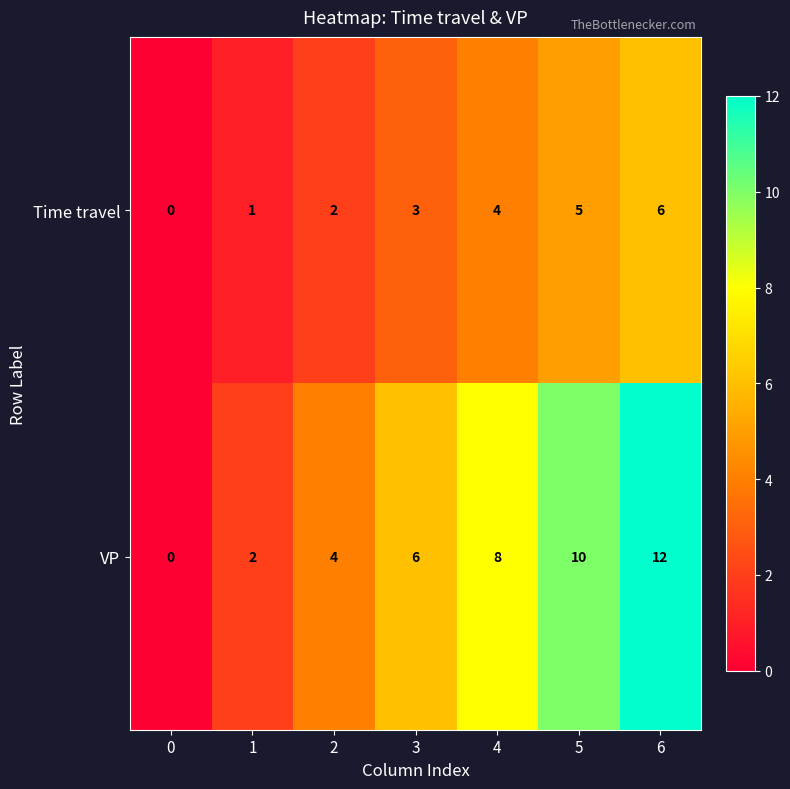

What is the spread (max minus min) of values at 6?

6